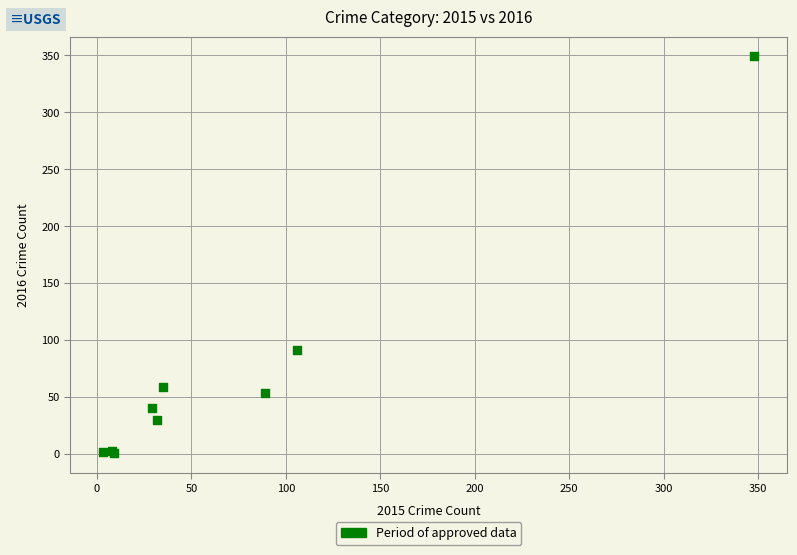

What Y value in the scatter plot is closest to 175?

91